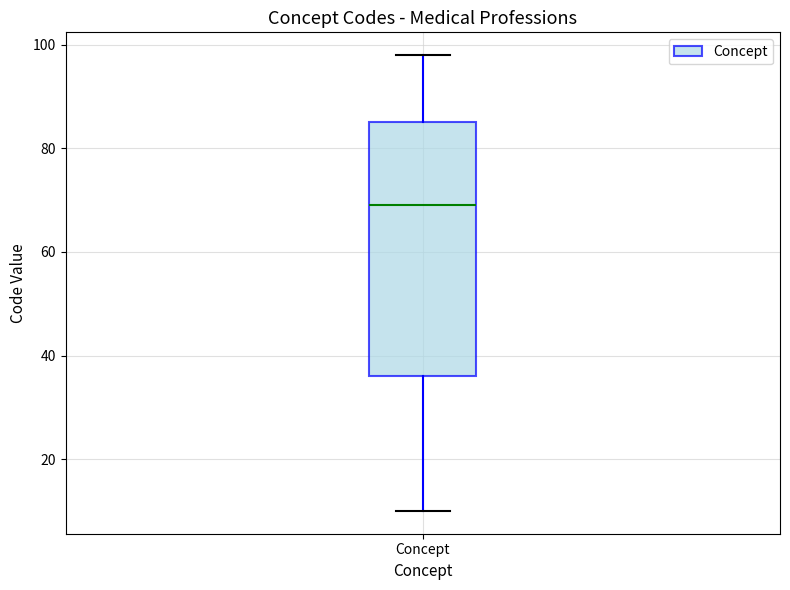

Transcribe this box plot: give where the median line is, the range the box spans, and where the two whiskers end, as read against the y-axis. The values are not printed on the chart, so give them approximately, as read against the axis.

median 70, box 36 to 86, whiskers 10 to 98